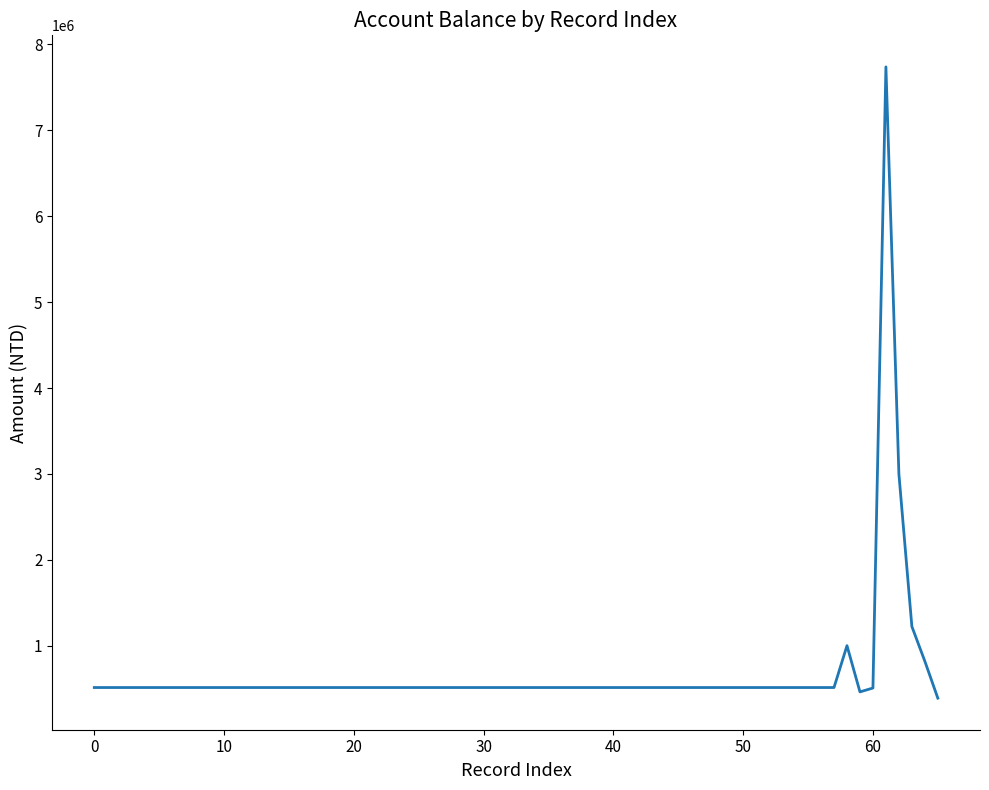

What is the greatest value displayed?

7739009